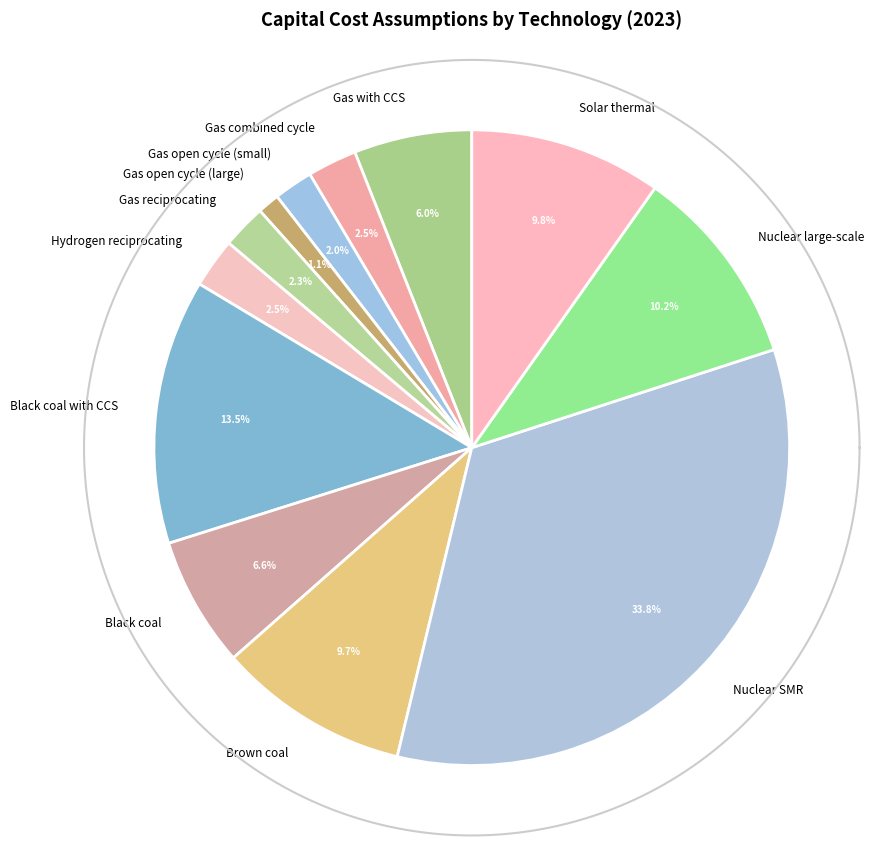

Which slice is the largest?

Nuclear SMR